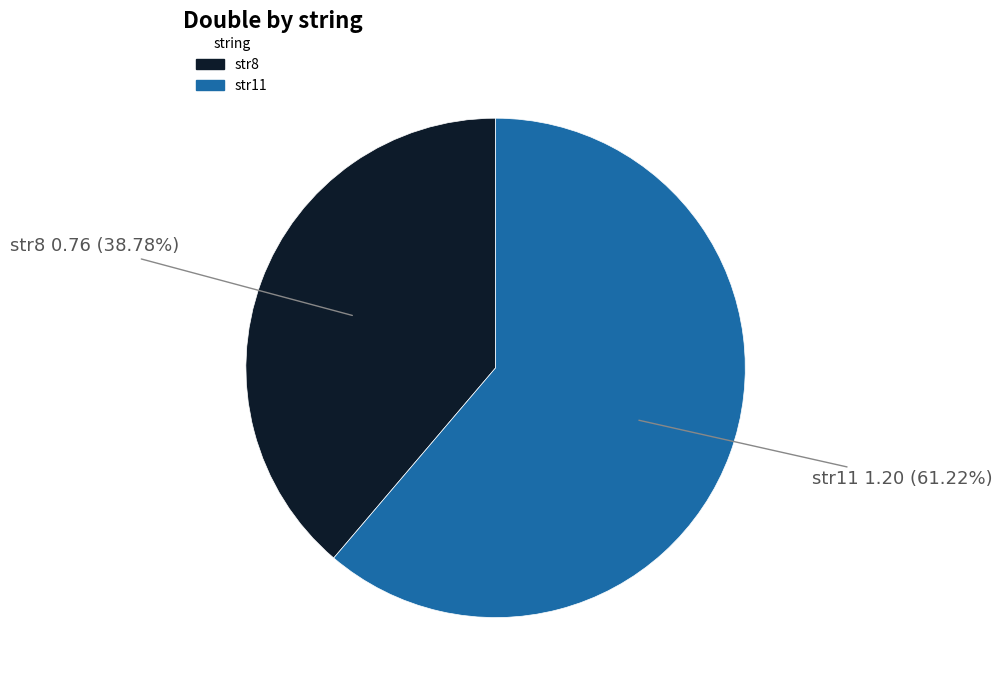

Rank the categories by value from lowest to highest.

str8, str11